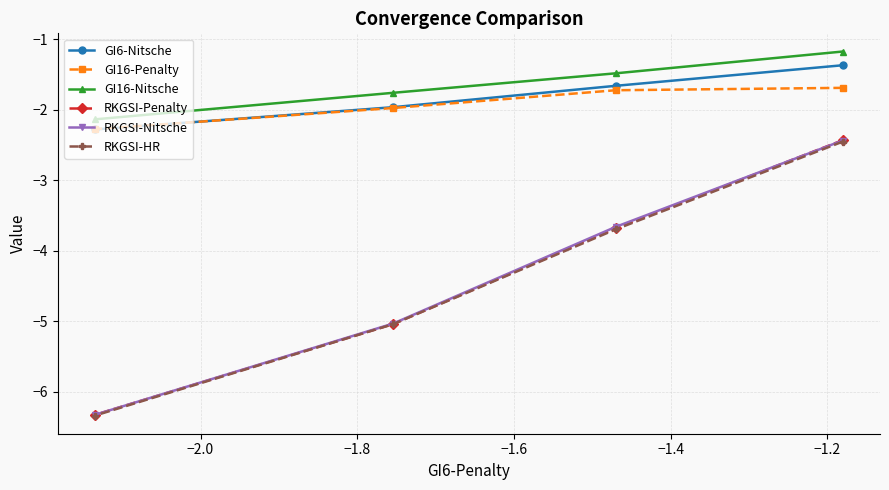

Reading left to right, transcribe all the data shown in this chart.

GI6-Nitsche: -2.3	-2.0	-1.7	-1.4
GI16-Penalty: -2.3	-2.0	-1.7	-1.7
GI16-Nitsche: -2.1	-1.8	-1.5	-1.2
RKGSI-Penalty: -6.3	-5.0	-3.7	-2.4
RKGSI-Nitsche: -6.3	-5.0	-3.7	-2.4
RKGSI-HR: -6.3	-5.0	-3.7	-2.5